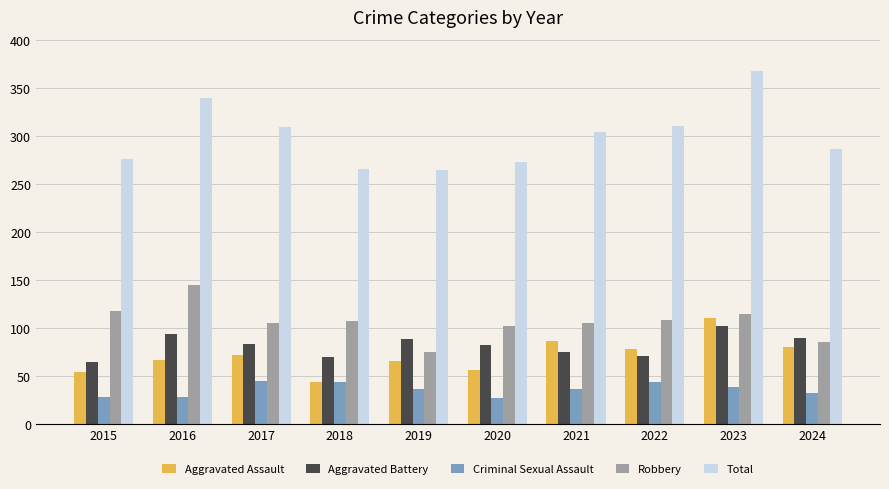

What is the smallest value displayed?

27